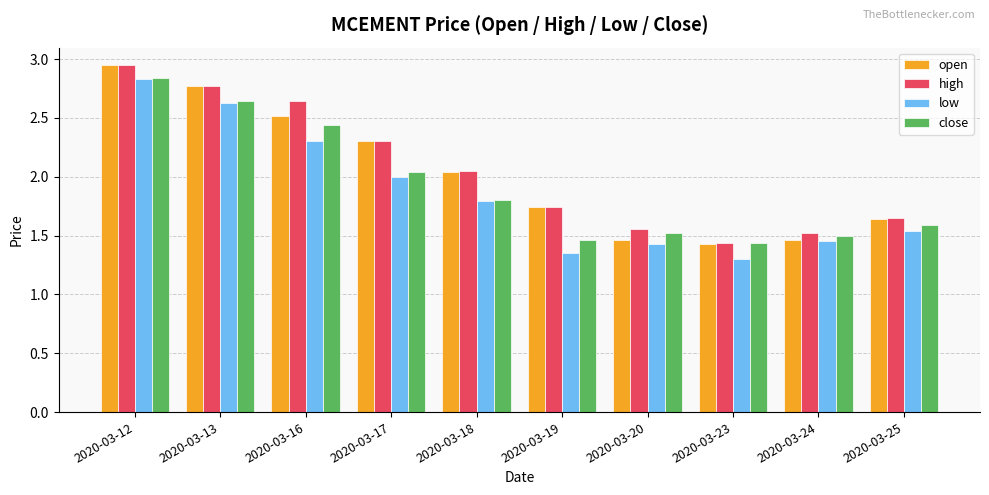

What is the difference between the second highest and second lowest values in the close series?

1.2